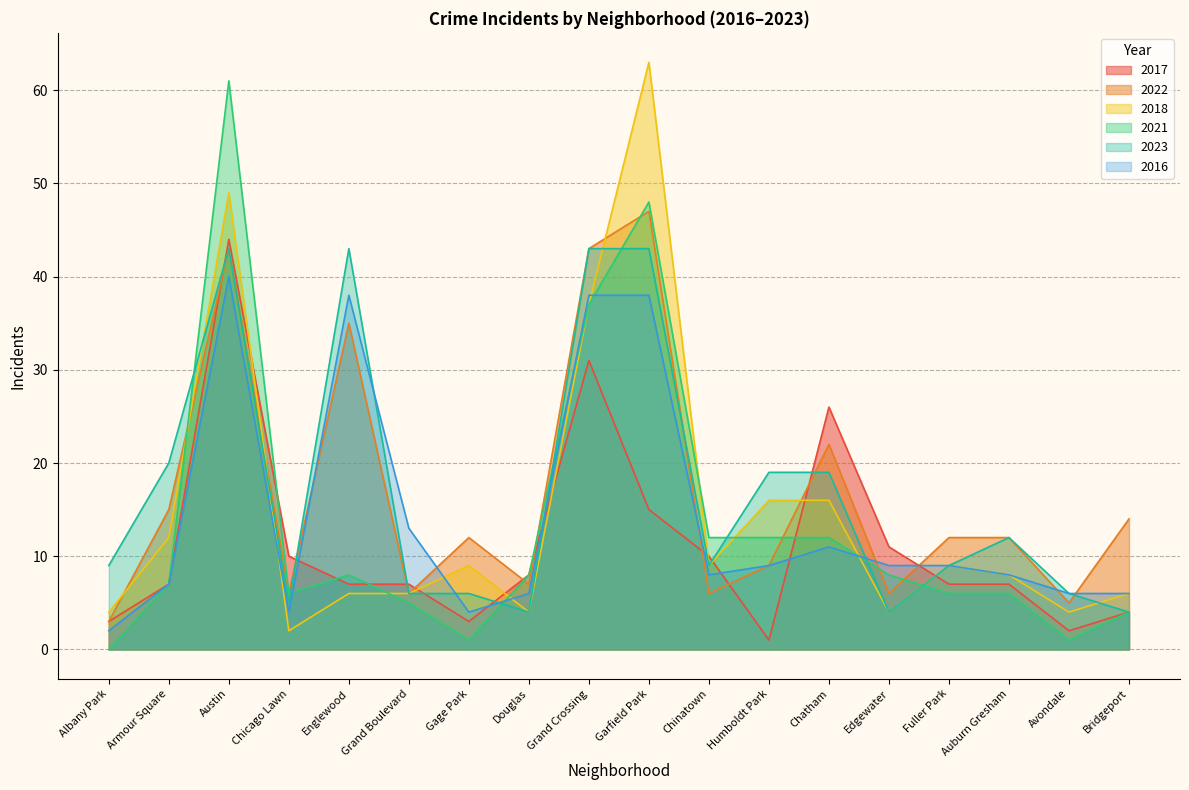

True or false: 2022 has a value of 10 at Edgewater.

False